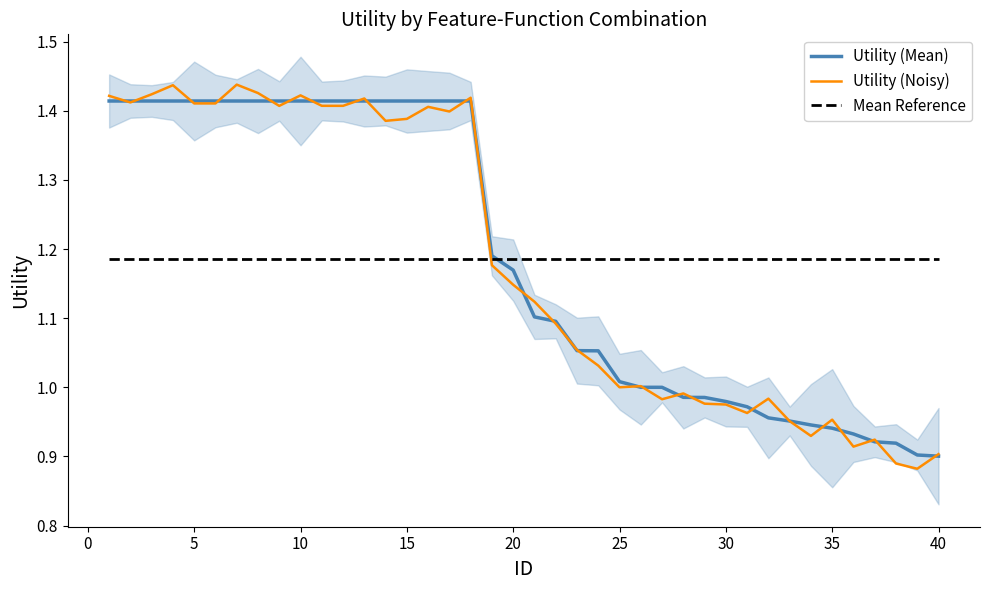

How many times do Mean Reference and Utility (Noisy) cross each other?

1